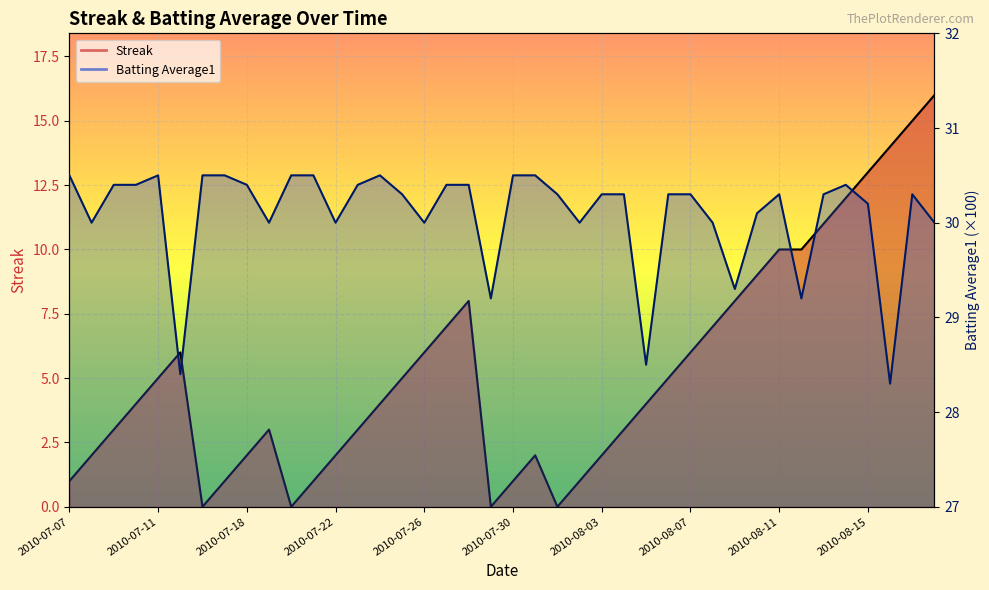

Which series changed the most between 2010-07-27 and 2010-08-14?

Streak